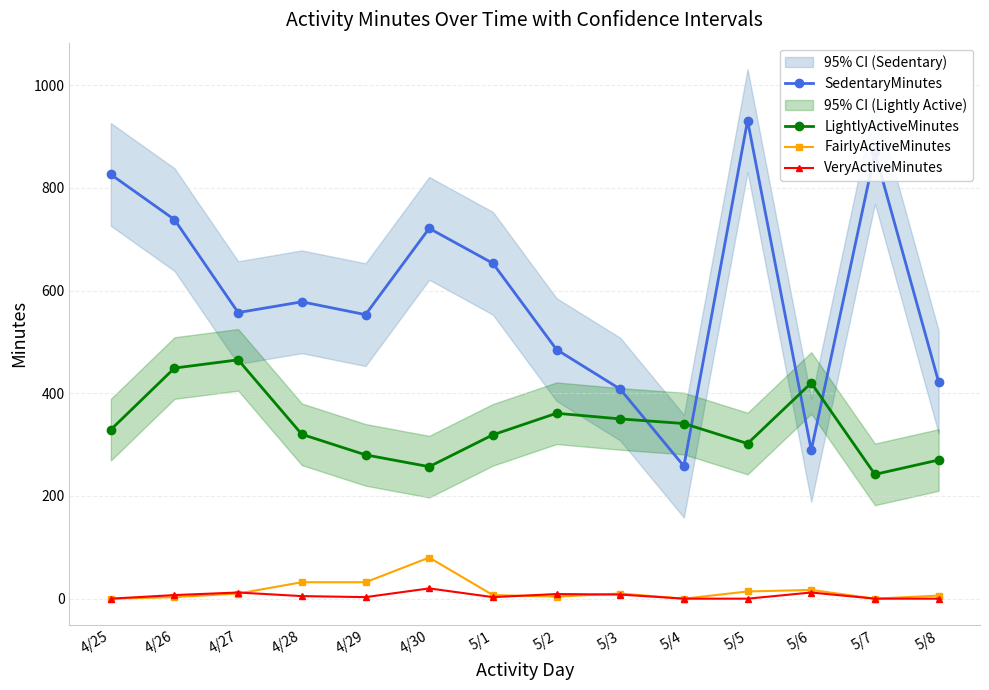

At which label does VeryActiveMinutes reach its peak?

4/30